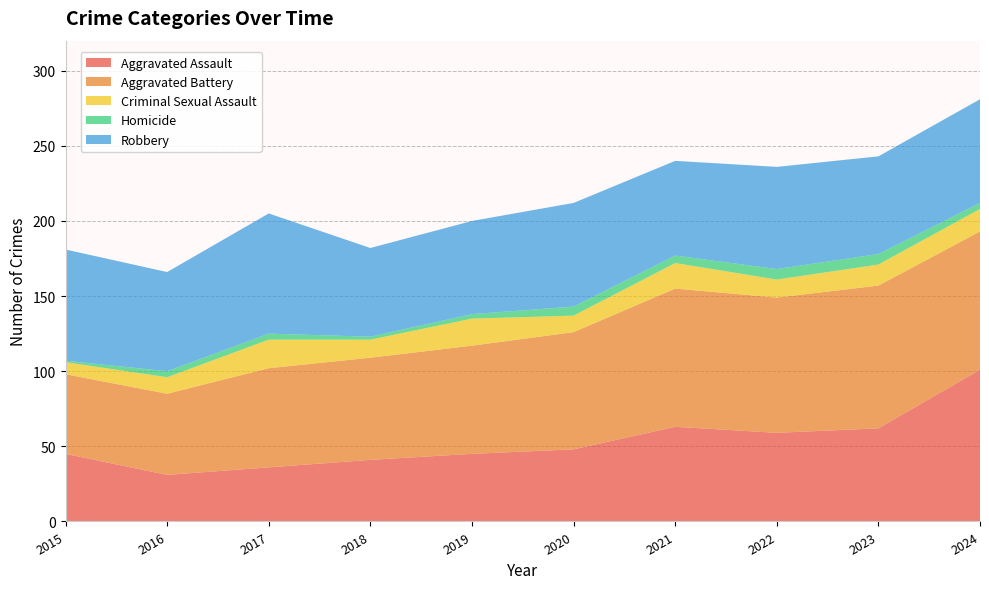

Reading left to right, what are all the values shown in this chart?

Aggravated Assault: 2015=45	2016=31	2017=36	2018=41	2019=45	2020=48	2021=63	2022=59	2023=62	2024=101
Aggravated Battery: 2015=53	2016=54	2017=66	2018=68	2019=72	2020=78	2021=92	2022=90	2023=95	2024=92
Criminal Sexual Assault: 2015=8	2016=11	2017=19	2018=12	2019=18	2020=11	2021=17	2022=12	2023=14	2024=15
Homicide: 2015=1	2016=4	2017=4	2018=2	2019=3	2020=6	2021=5	2022=7	2023=7	2024=4
Robbery: 2015=74	2016=66	2017=80	2018=59	2019=62	2020=69	2021=63	2022=68	2023=65	2024=69